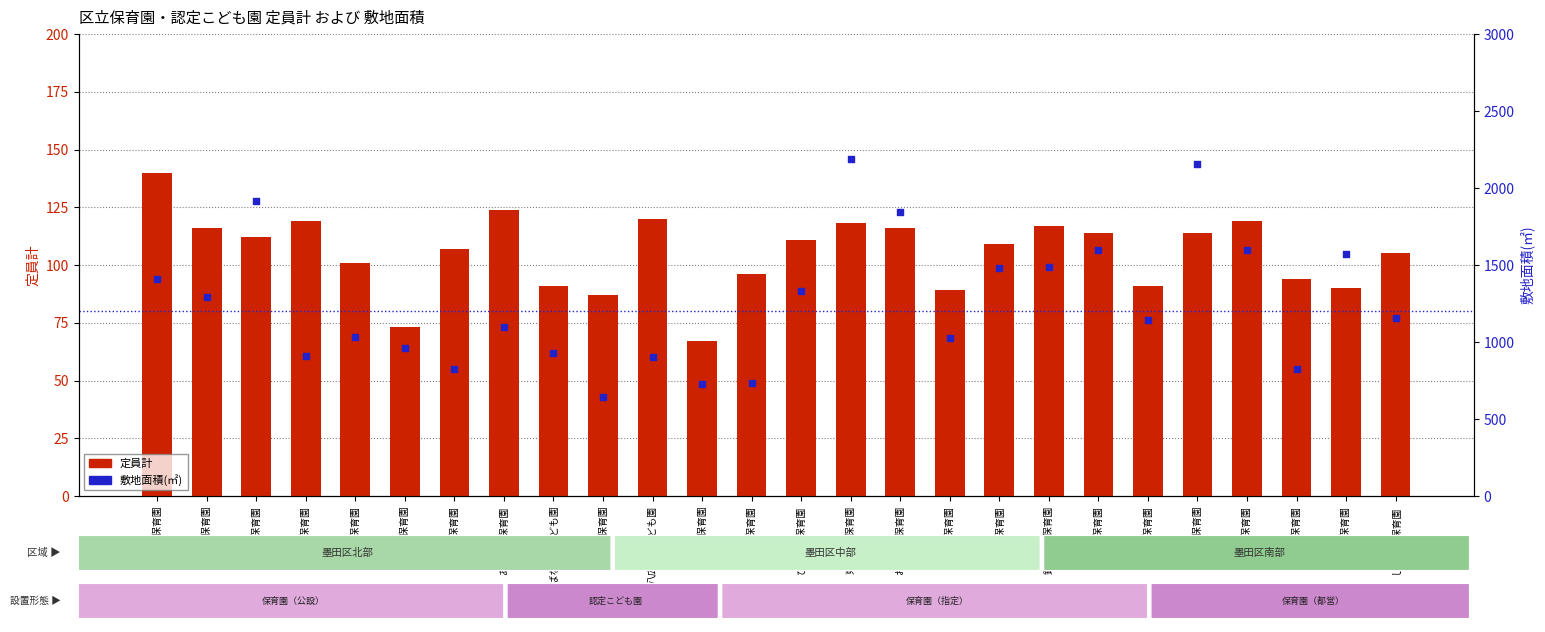

What are all the series names shown in the legend?

定員計, 敷地面積(㎡)